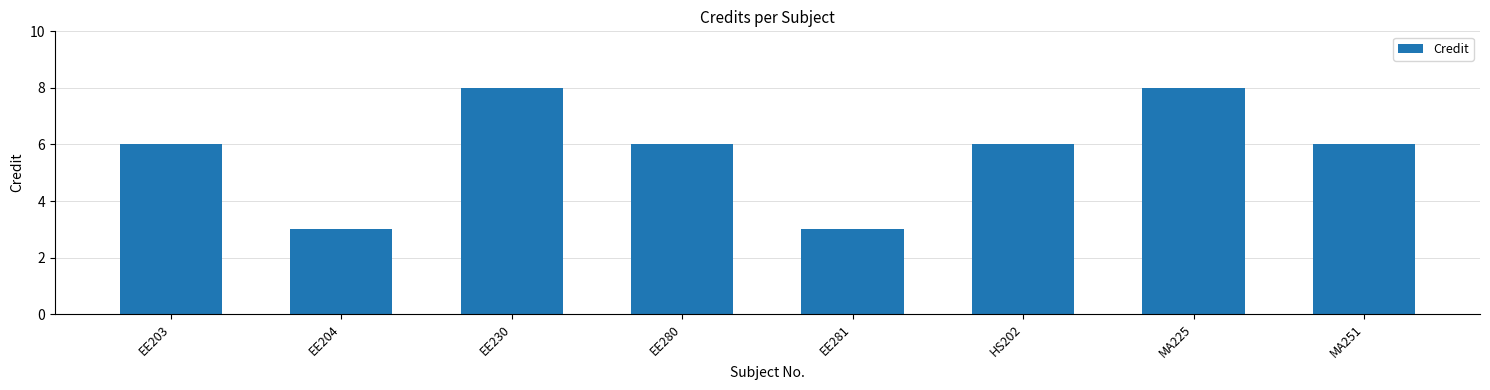

What position from the right is EE280?

5